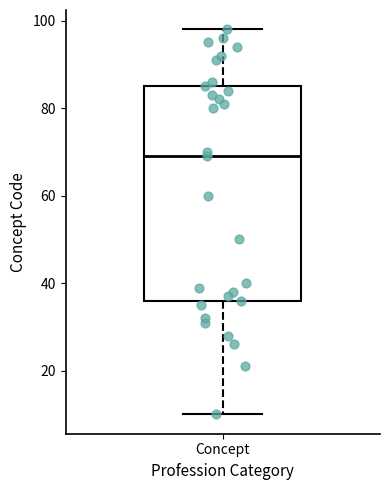

Transcribe this box plot: give where the median line is, the range the box spans, and where the two whiskers end, as read against the y-axis. The values are not printed on the chart, so give them approximately, as read against the axis.

median 70, box 36 to 86, whiskers 10 to 98